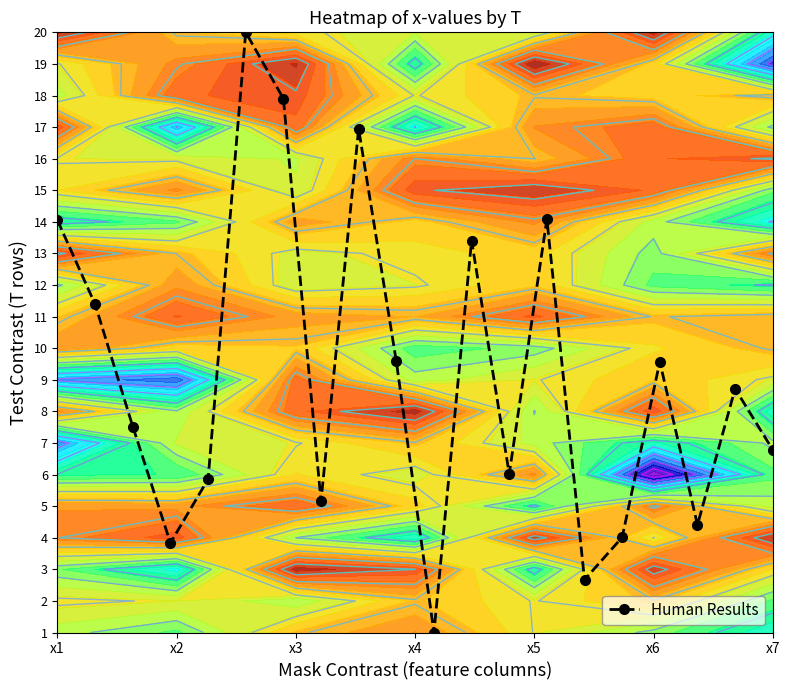

What is the greatest value displayed?

19.0